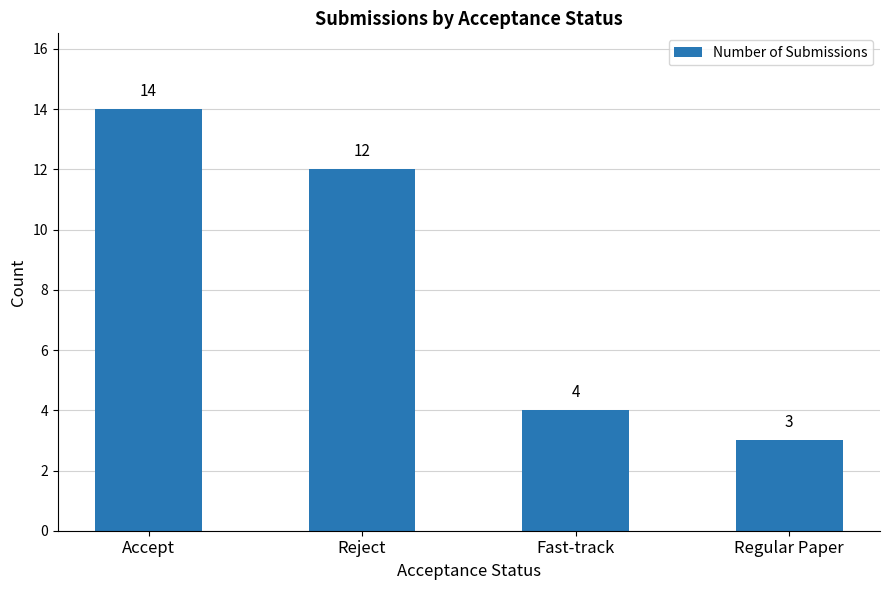

What is the greatest value displayed?

14